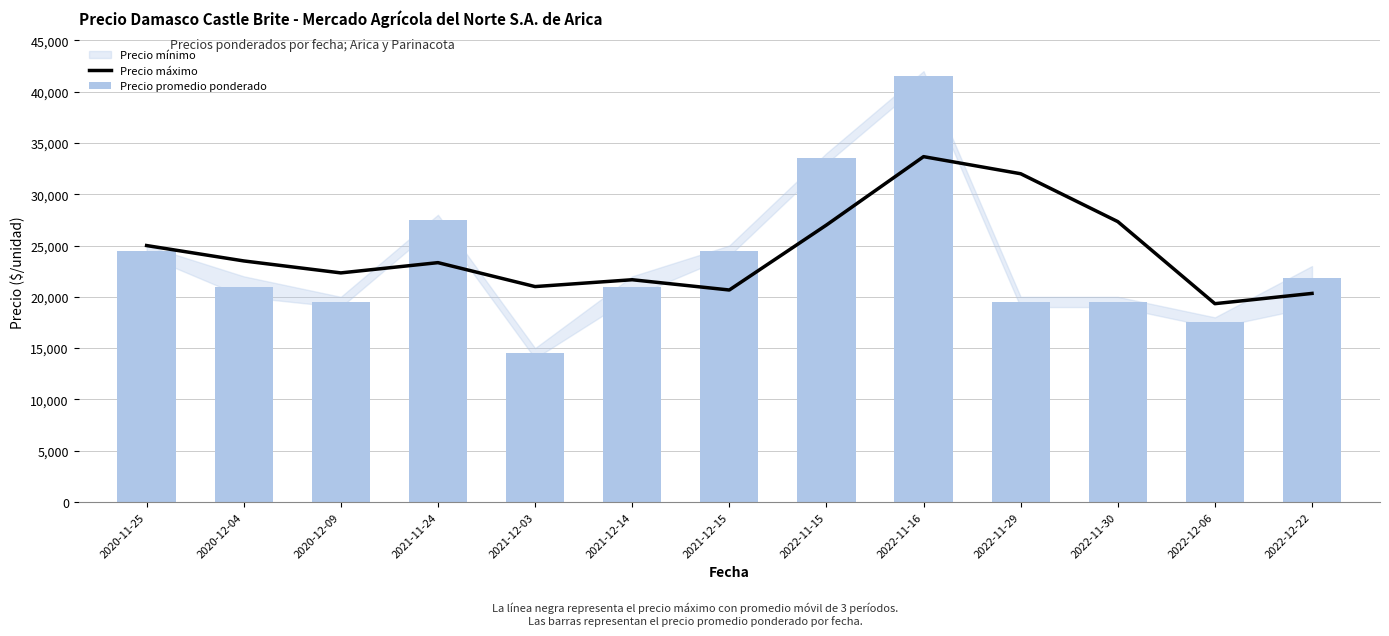

Where does the Precio máximo series first go above 23333?

2020-11-25